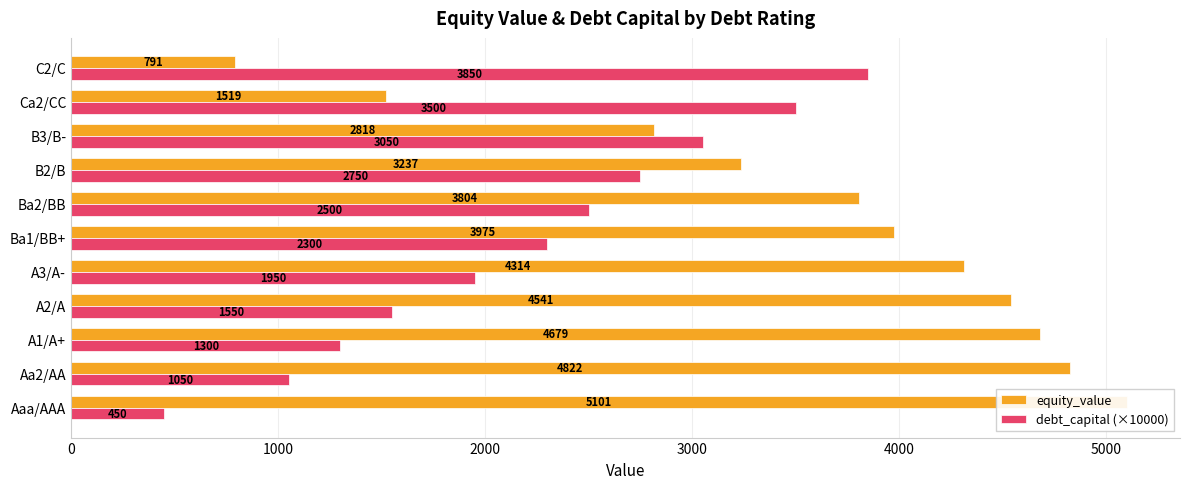

At how many categories does at least one series exceed 1164?

11